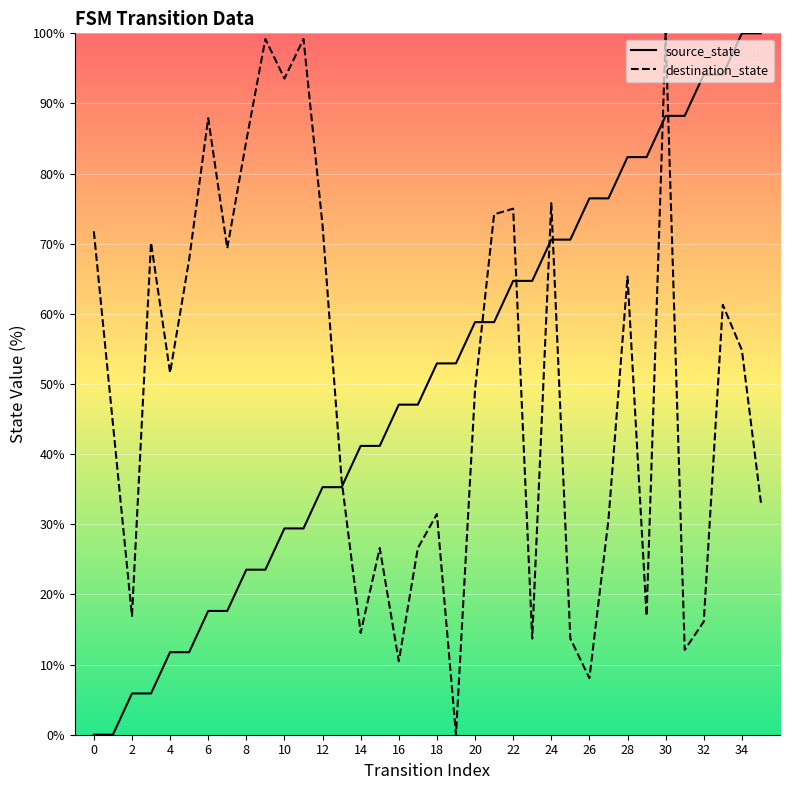

What is the spread (max minus min) of values at 26?

68.4